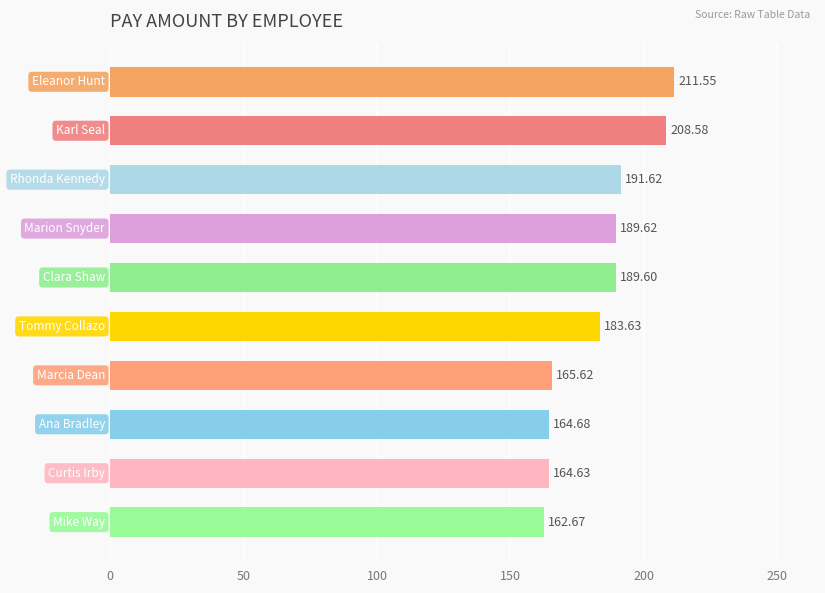

What is the average value?

183.2